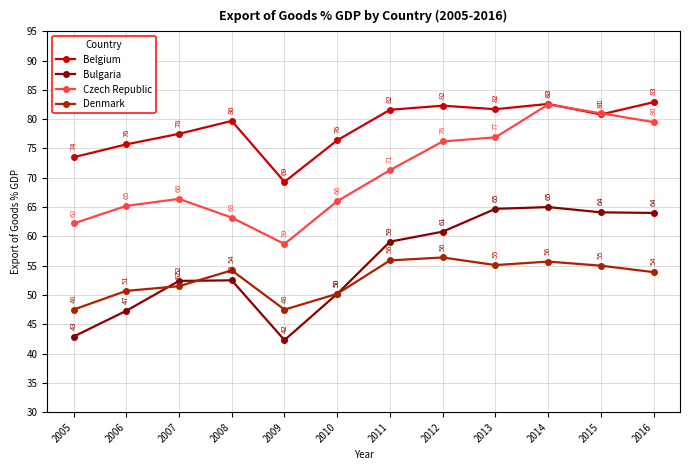

How many lines are shown in the chart?

4